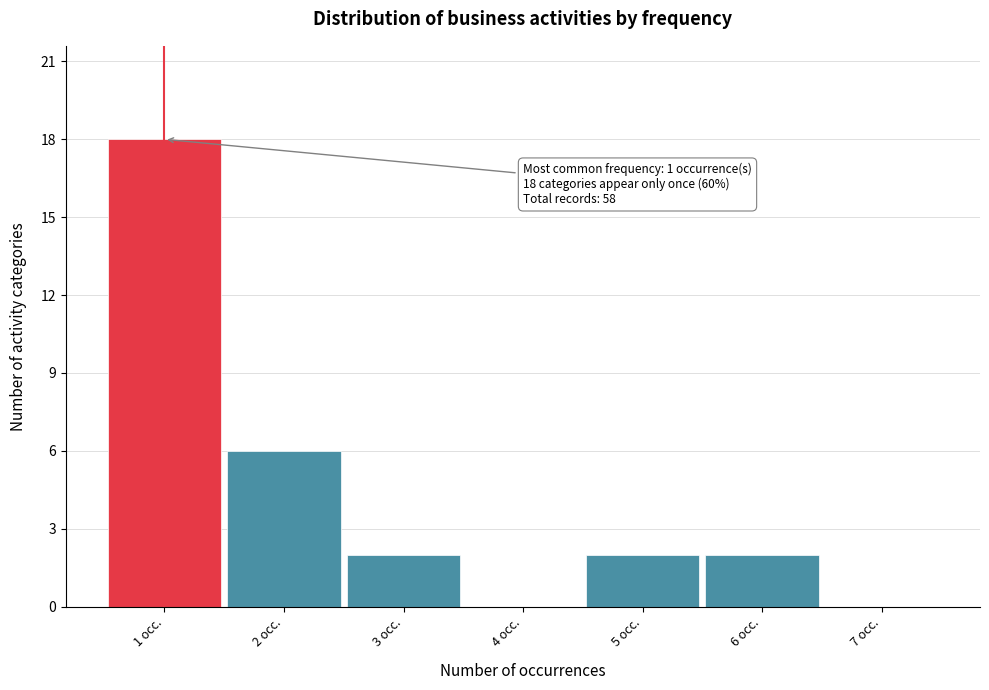

Over which range of the x-axis is the bar tallest?

0.5 to 1.5